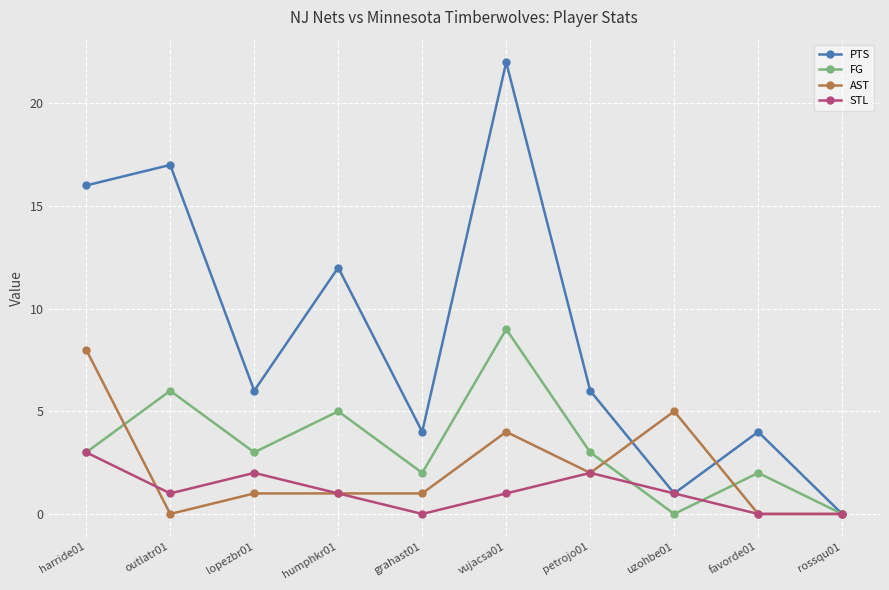

At which category does PTS reach its first local peak?

outlatr01